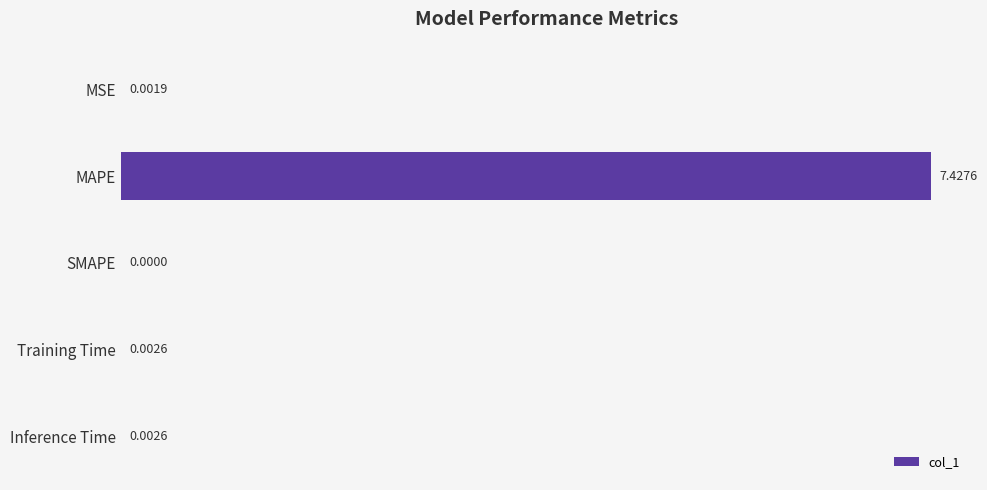

What is the sum of all values?

7.4